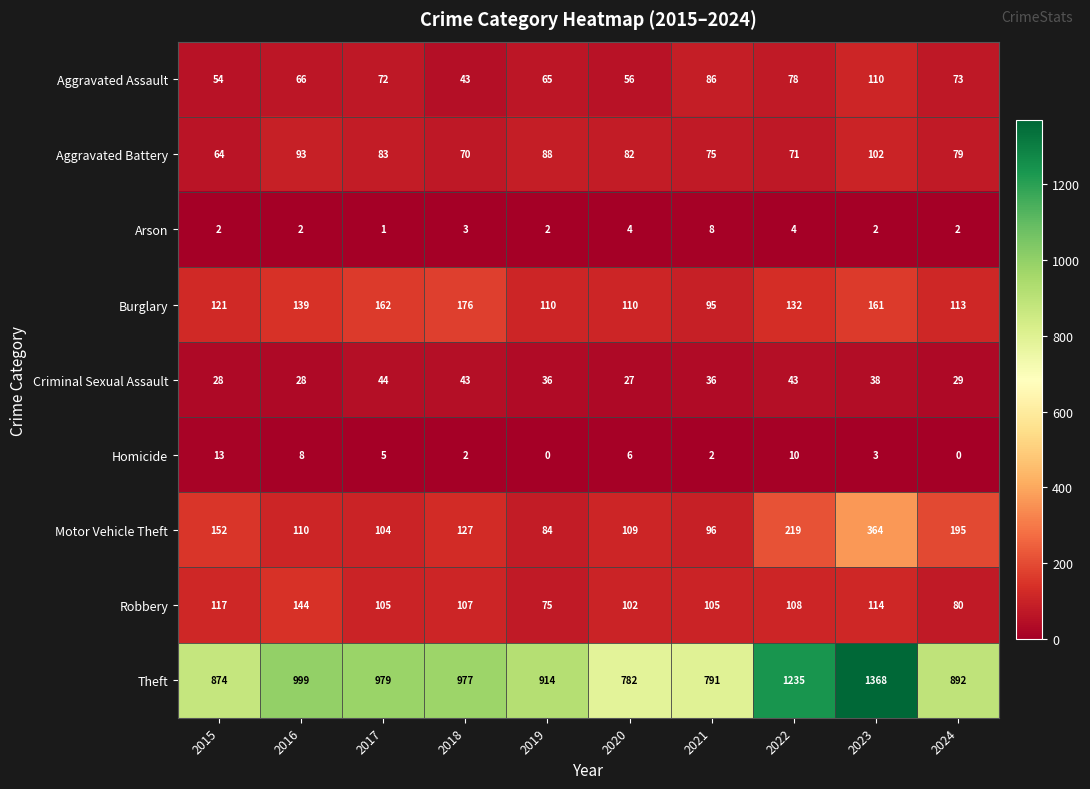

List the series in order of their peak value, lowest first.

Arson, Homicide, Criminal Sexual Assault, Aggravated Battery, Aggravated Assault, Robbery, Burglary, Motor Vehicle Theft, Theft